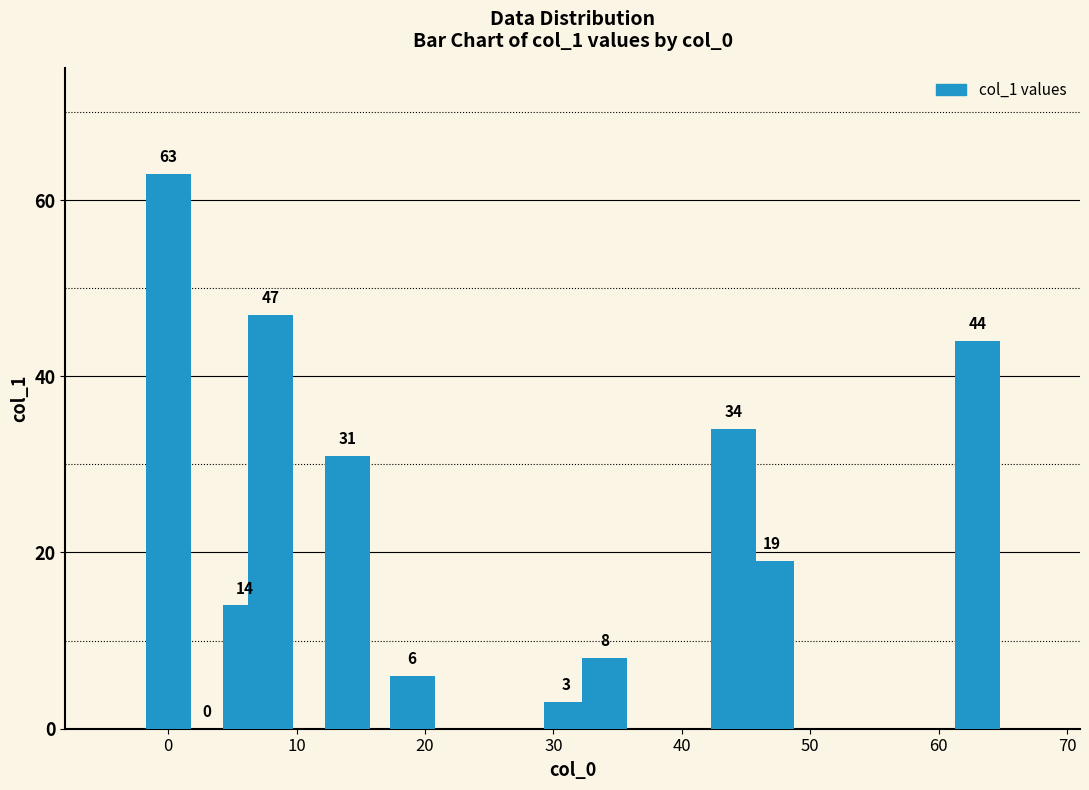

What is the sum of all values?

269